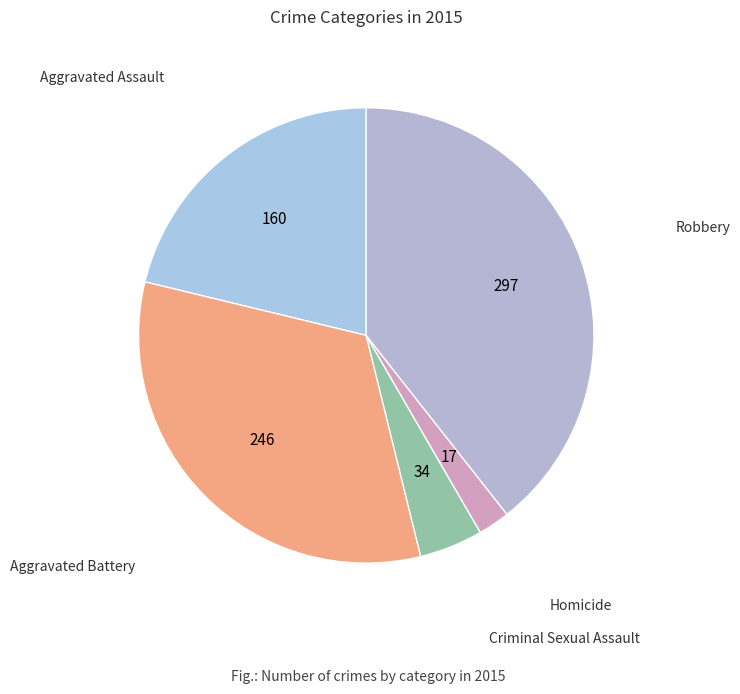

Does Criminal Sexual Assault account for over 50% of the chart?

No